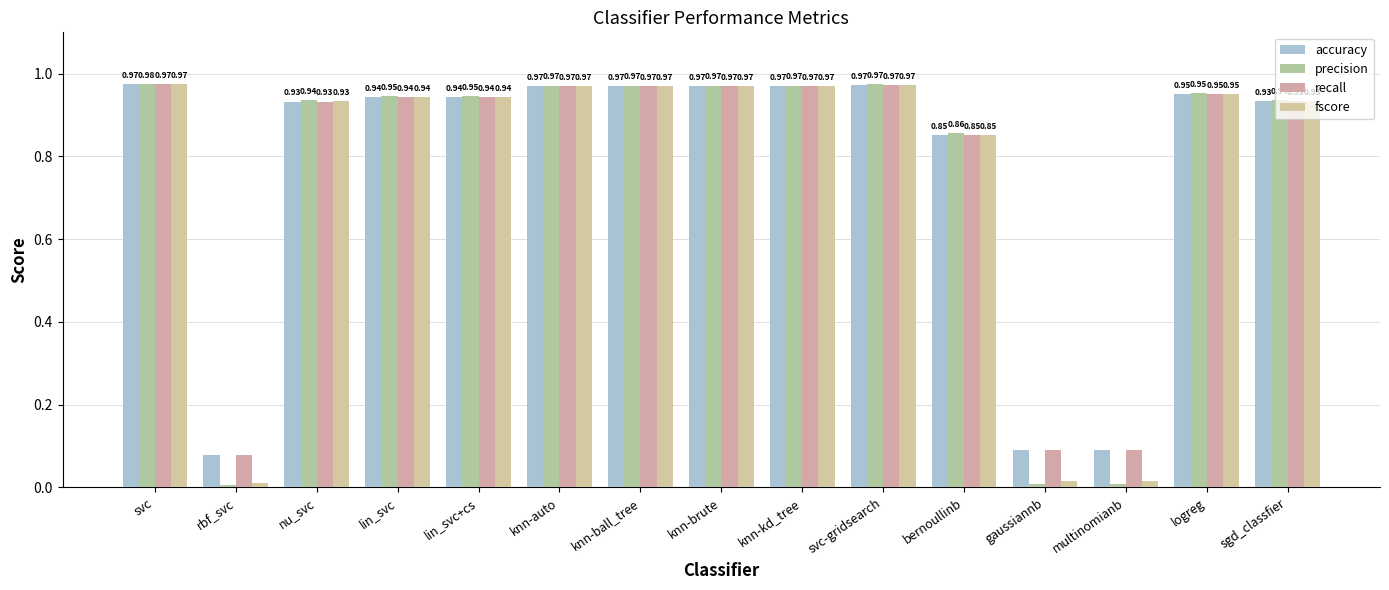

What is the value of the accuracy bar at the 6th from the left?

1.0